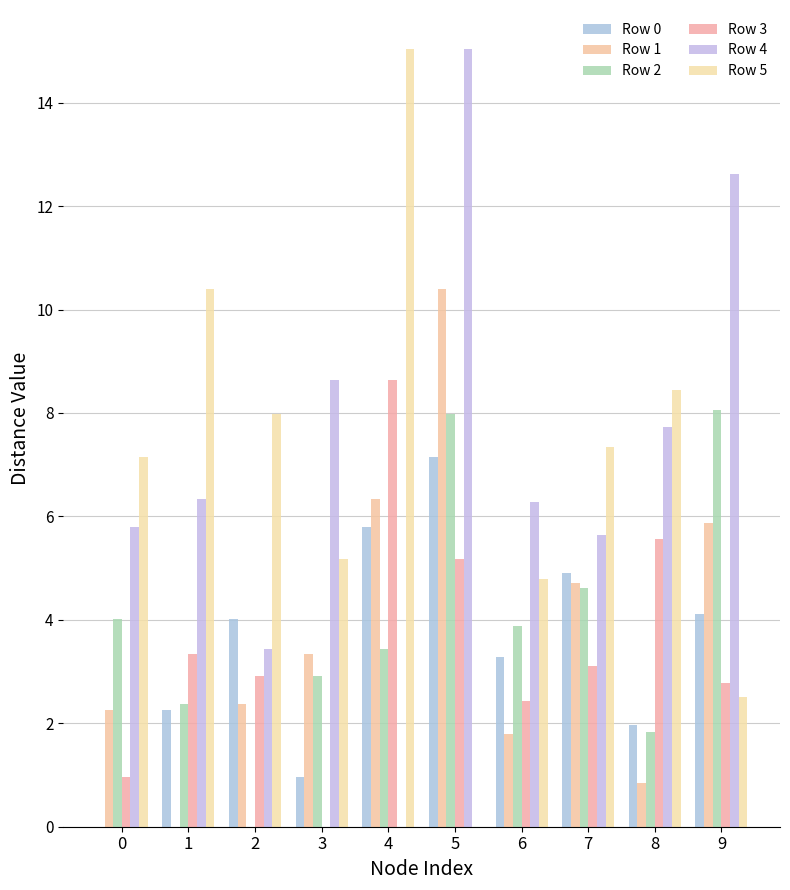

Is the value of Row 1 at 5 greater than the value of Row 4 at 0?

Yes